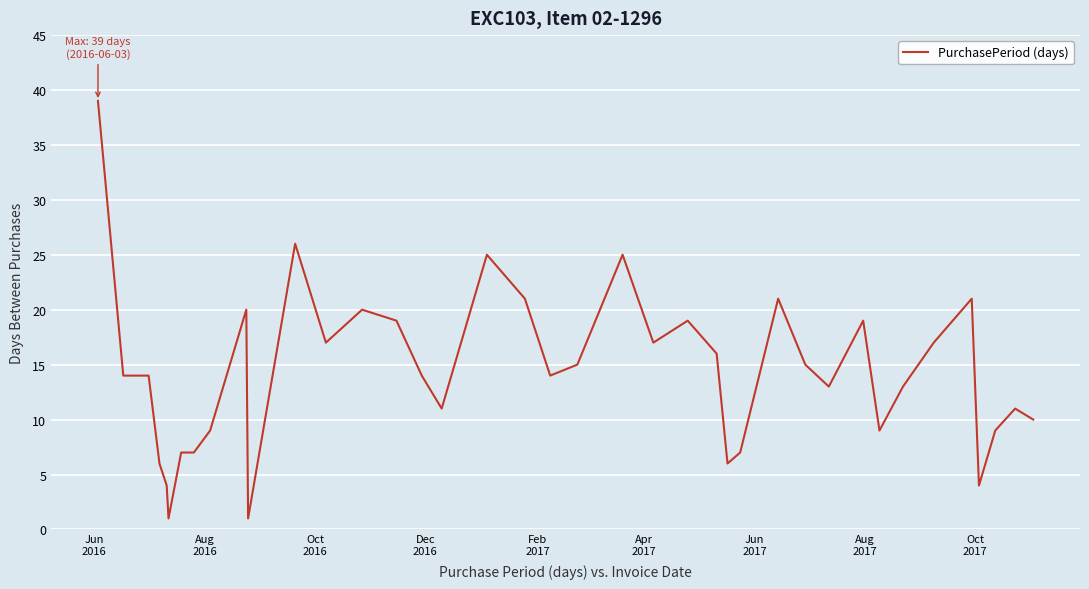

What is the greatest value displayed?

39